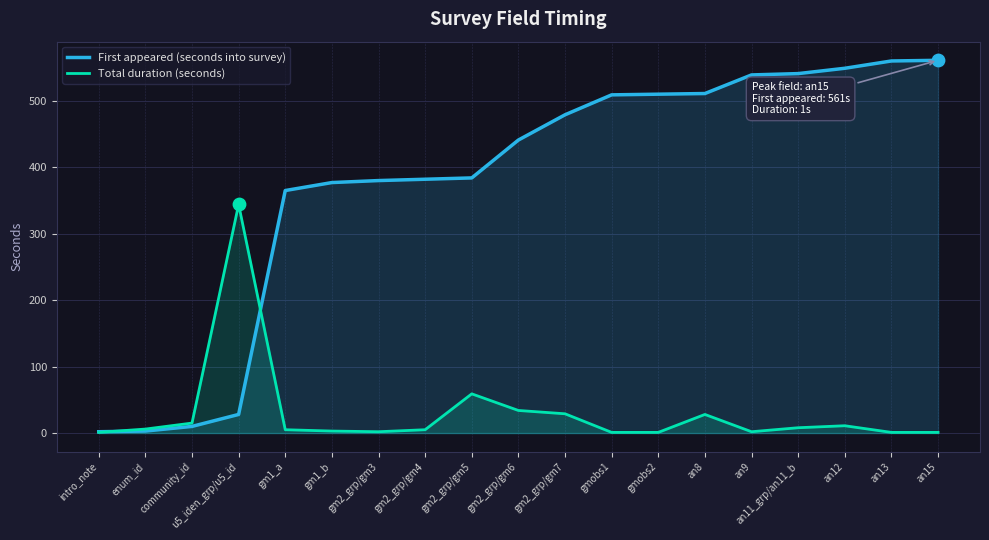

Which series has the largest total across all categories?

First appeared (seconds into survey)